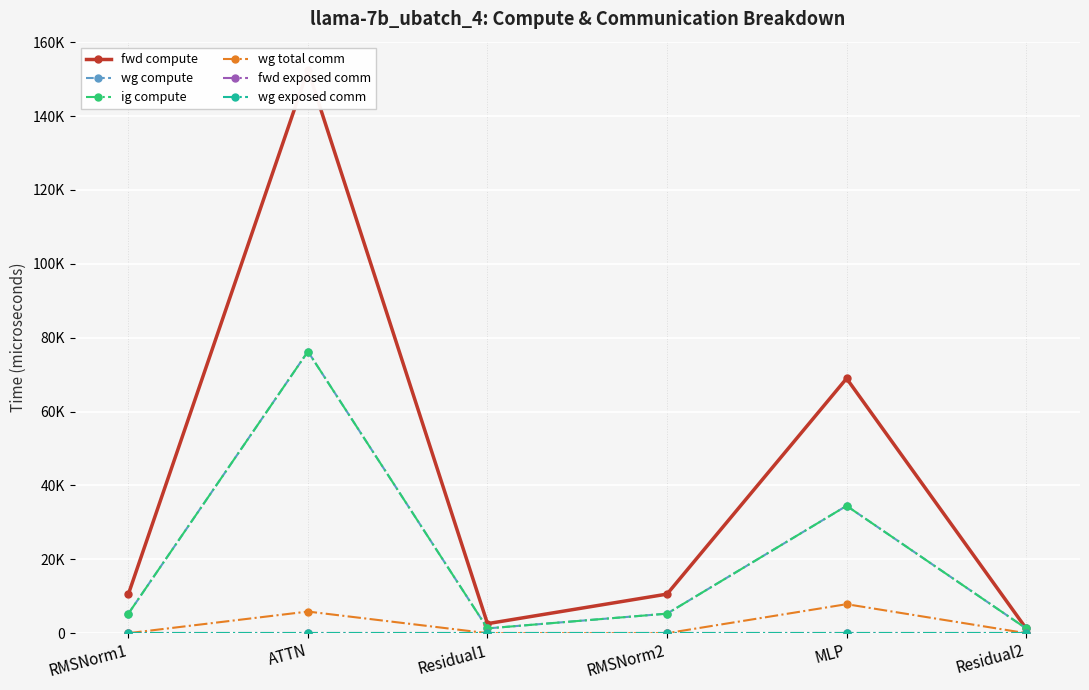

Is this an area chart (filled region under the line)?

No